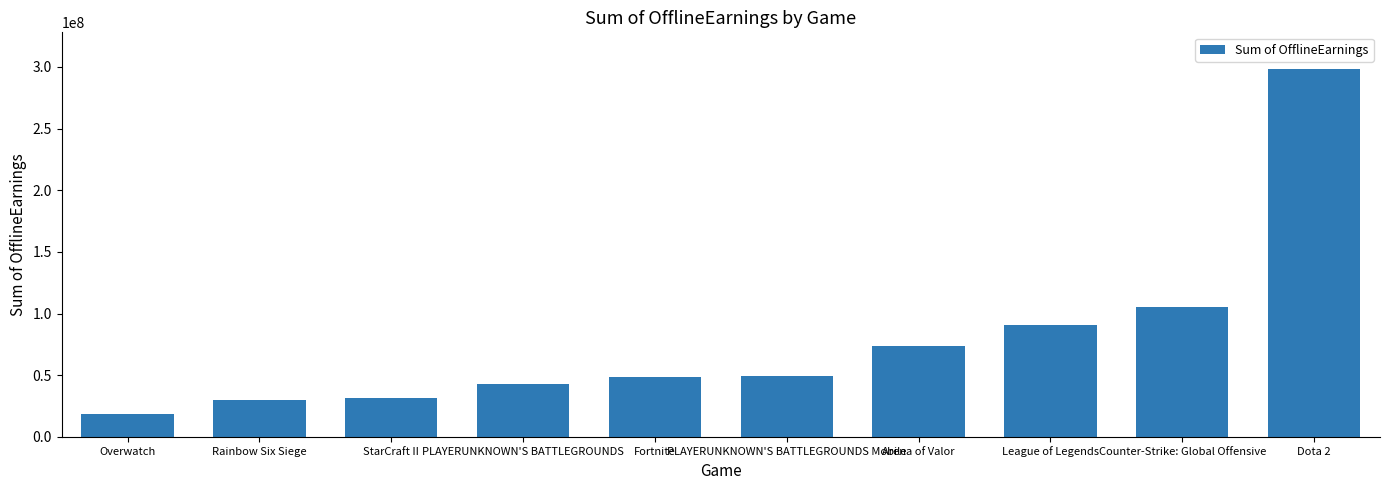

What is the difference between the values at League of Legends and Fortnite?

42087417.2